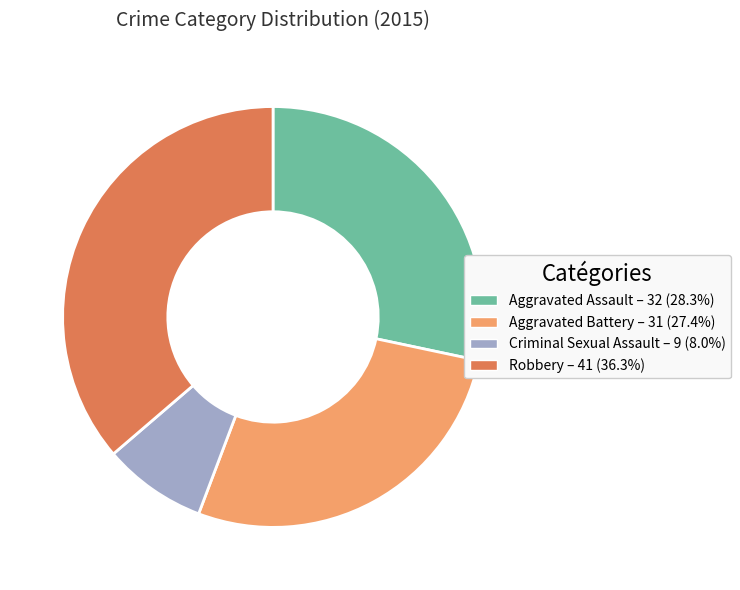

Which has a higher value, Aggravated Assault or Criminal Sexual Assault?

Aggravated Assault